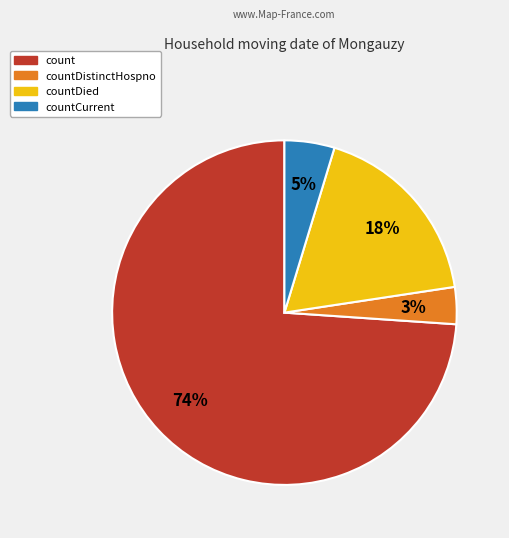

To the nearest percent, what is the average slice percentage?

25%